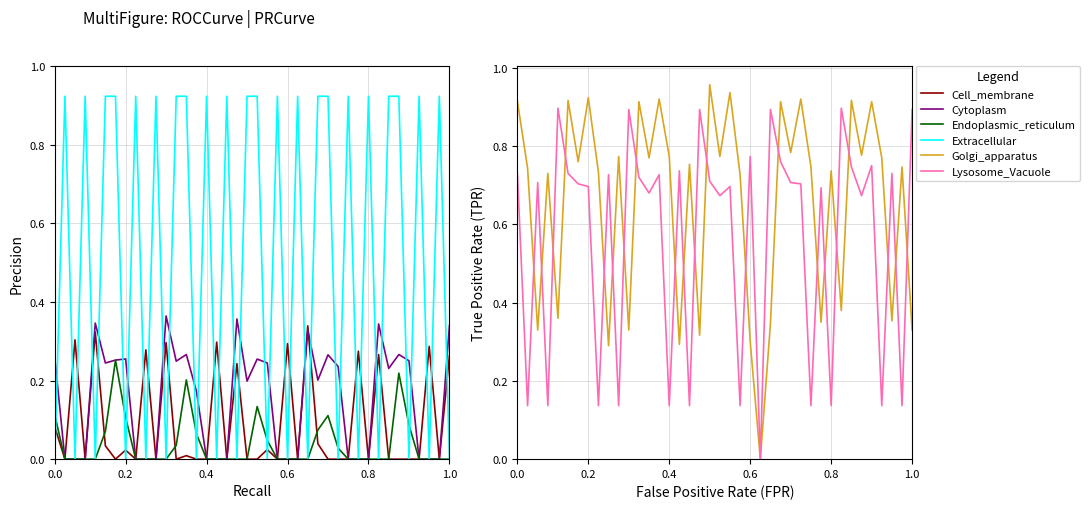

True or false: N3 and N2 intersect in this chart.

False